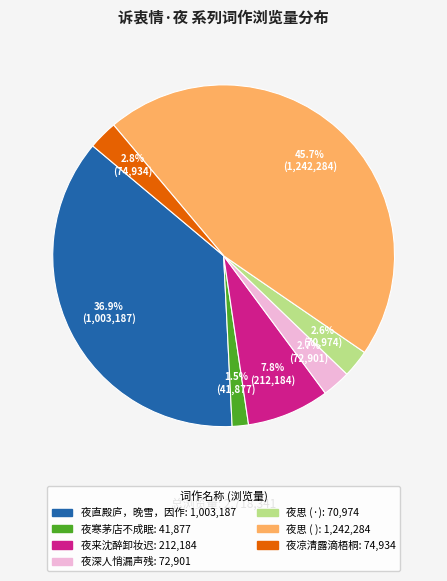

To the nearest percent, what is the average slice percentage?

14%